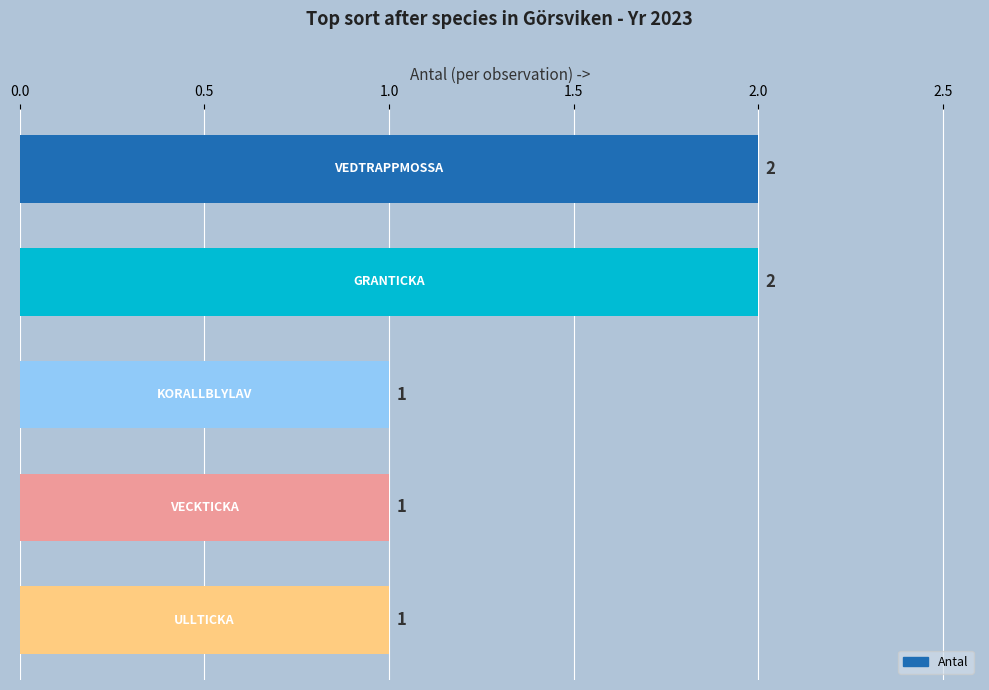

What is the sum of all values?

7